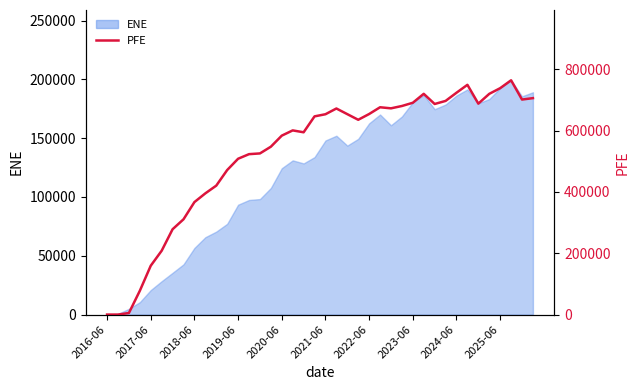

Which label corresponds to the smallest value in the chart?

2016-06